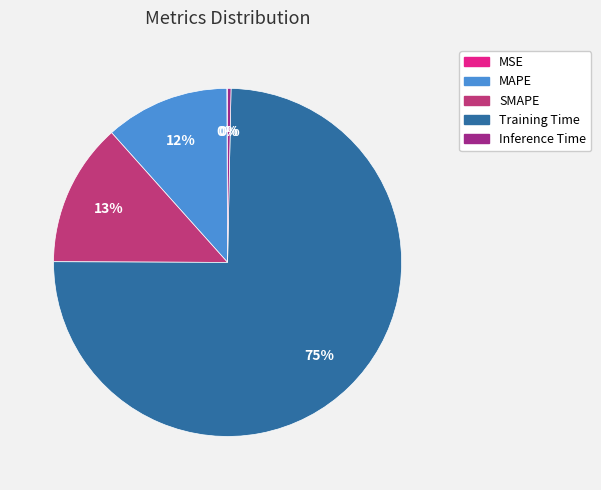

Rank the categories by value from lowest to highest.

MSE, Inference Time, MAPE, SMAPE, Training Time